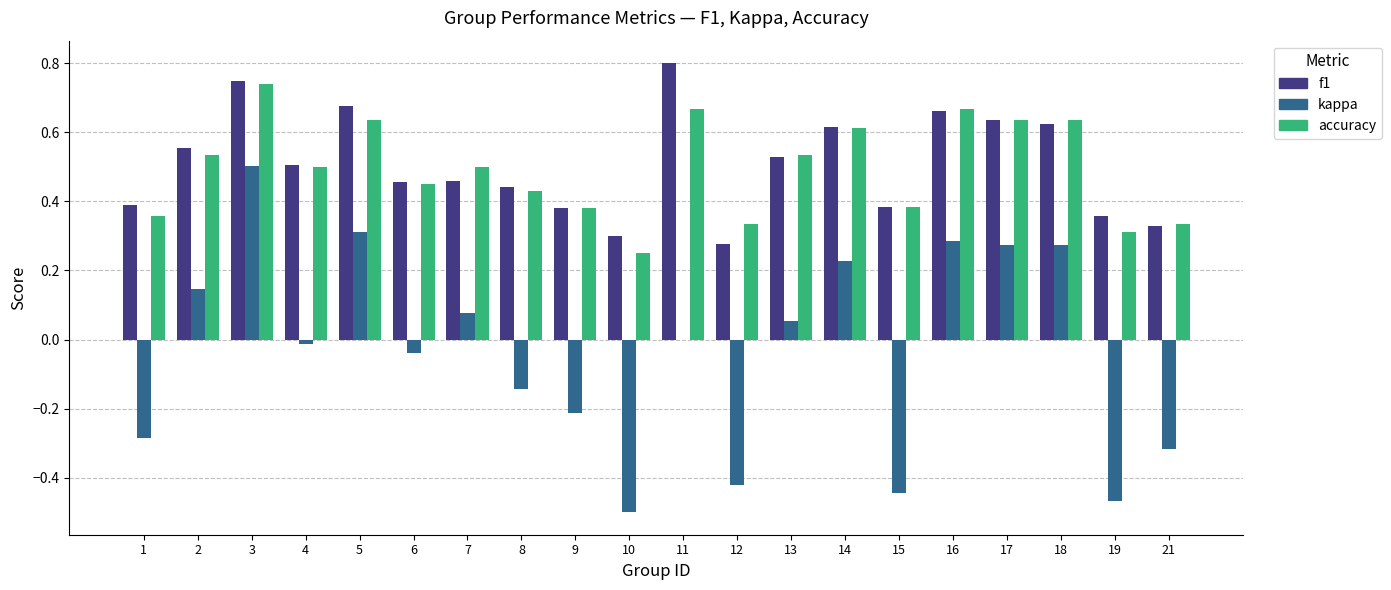

What is the greatest value displayed?

0.8